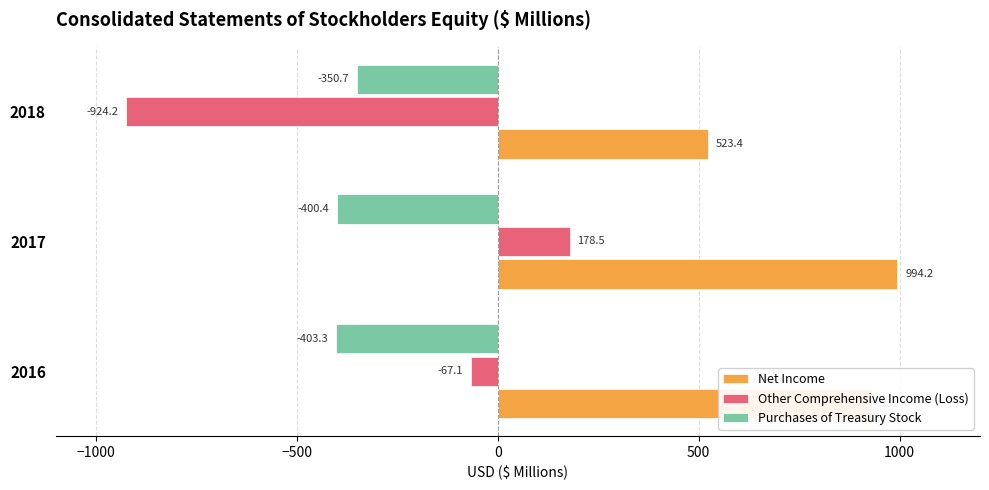

Is it true that Purchases of Treasury Stock equals -167.1 at 2018?

False